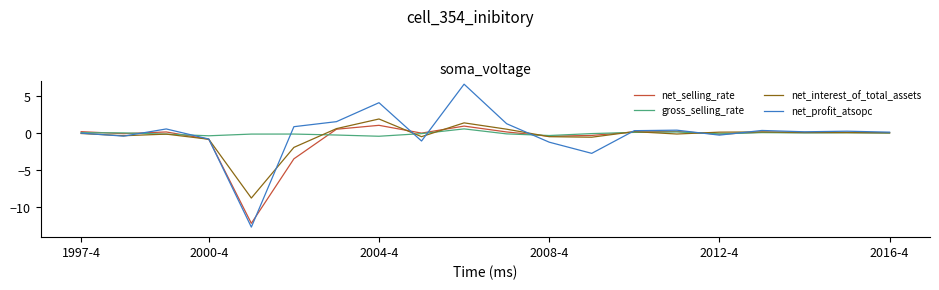

Which series has the widest spread of values?

net_profit_atsopc